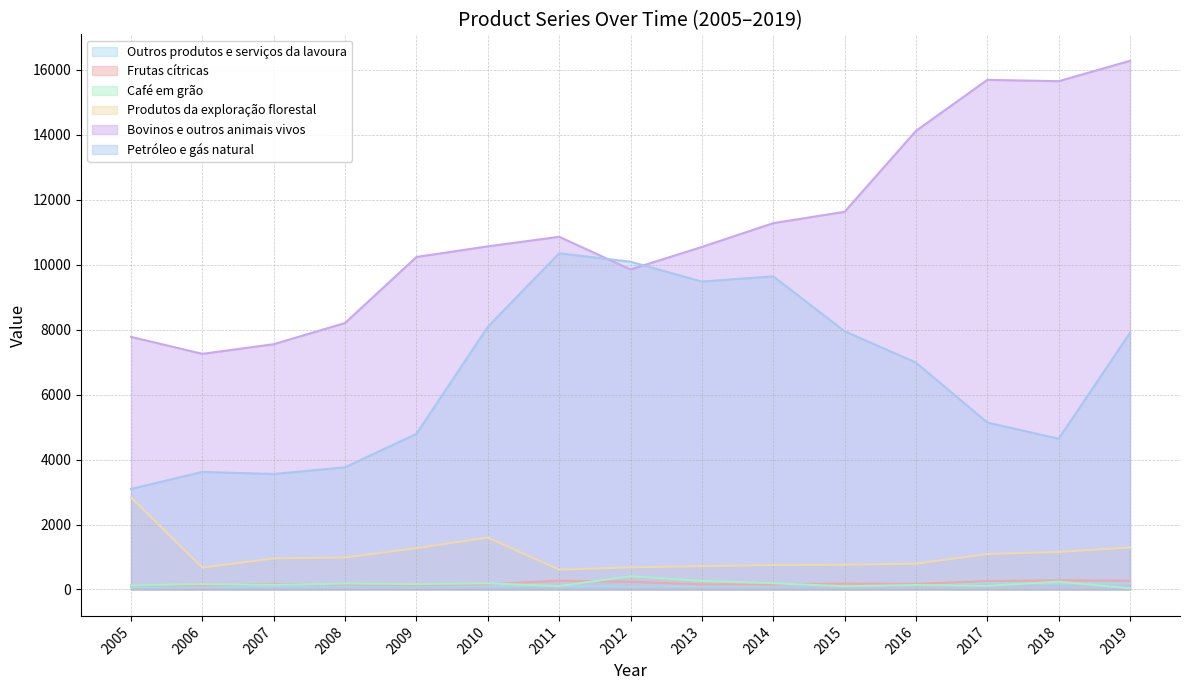

What is the total value across all series at 2018?

22143.0